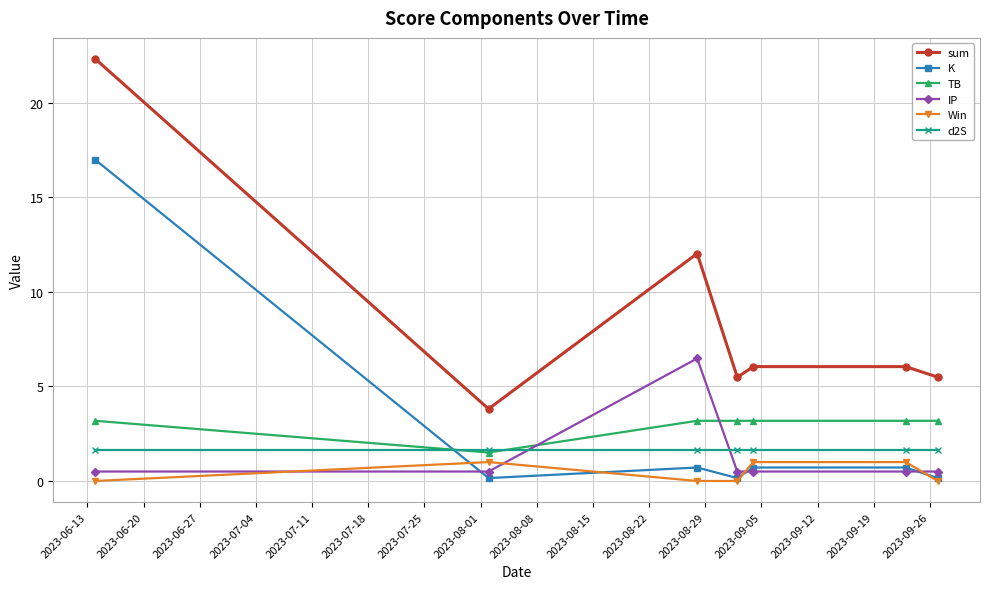

What is the difference between the maximum and second lowest values in the K series?

16.8